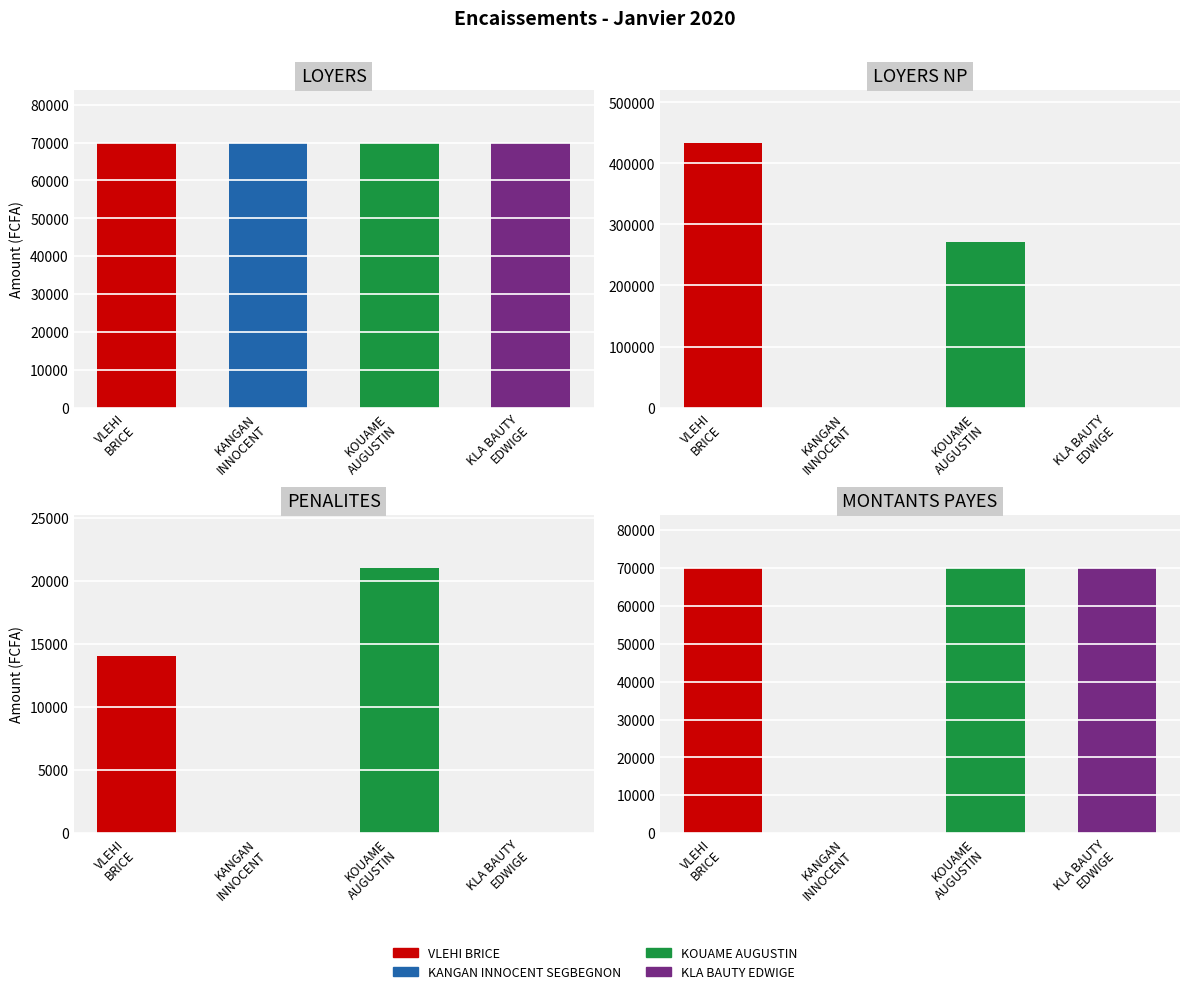

Between KANGAN INNOCENT and VLEHI BRICE, which is larger?

VLEHI BRICE